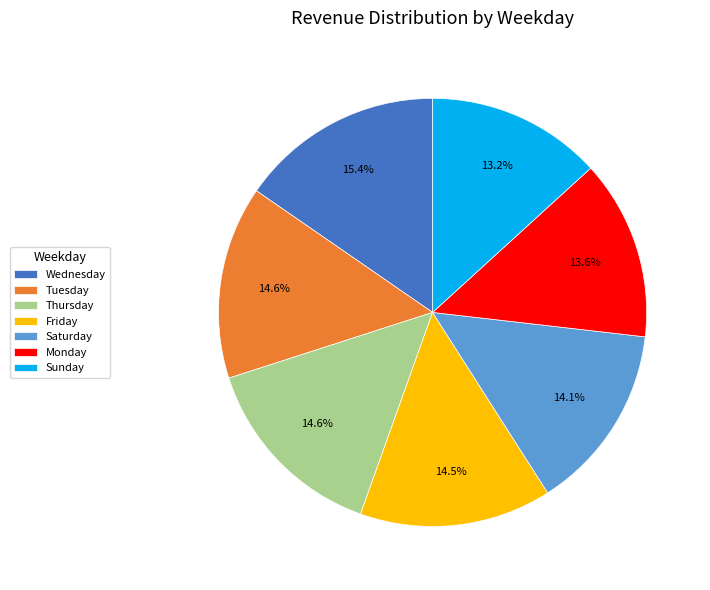

Is the sum of Thursday and Sunday greater than half?

No